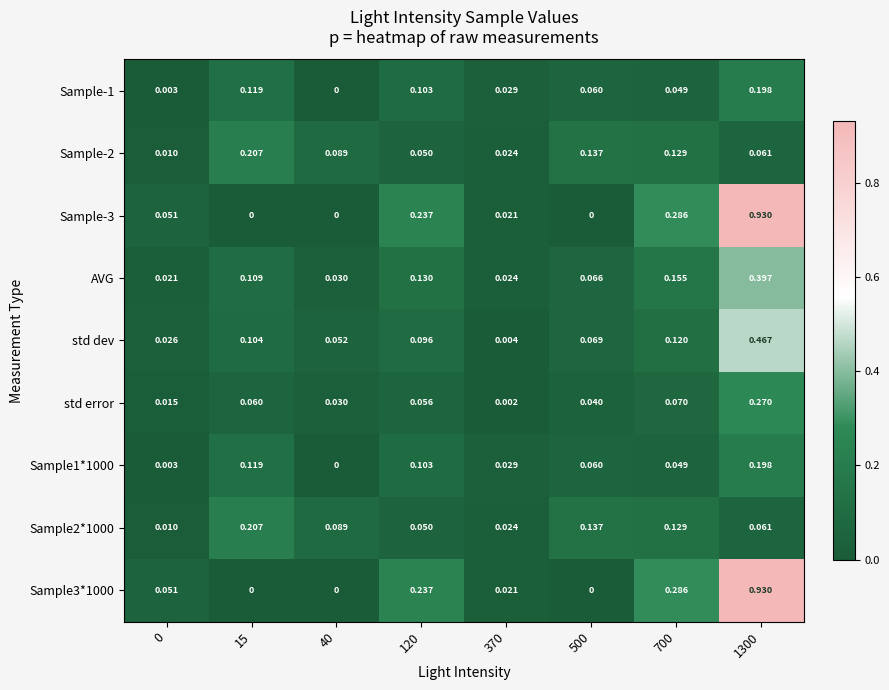

Is the value of Sample3*1000 at 700 greater than the value of Sample-2 at 120?

Yes